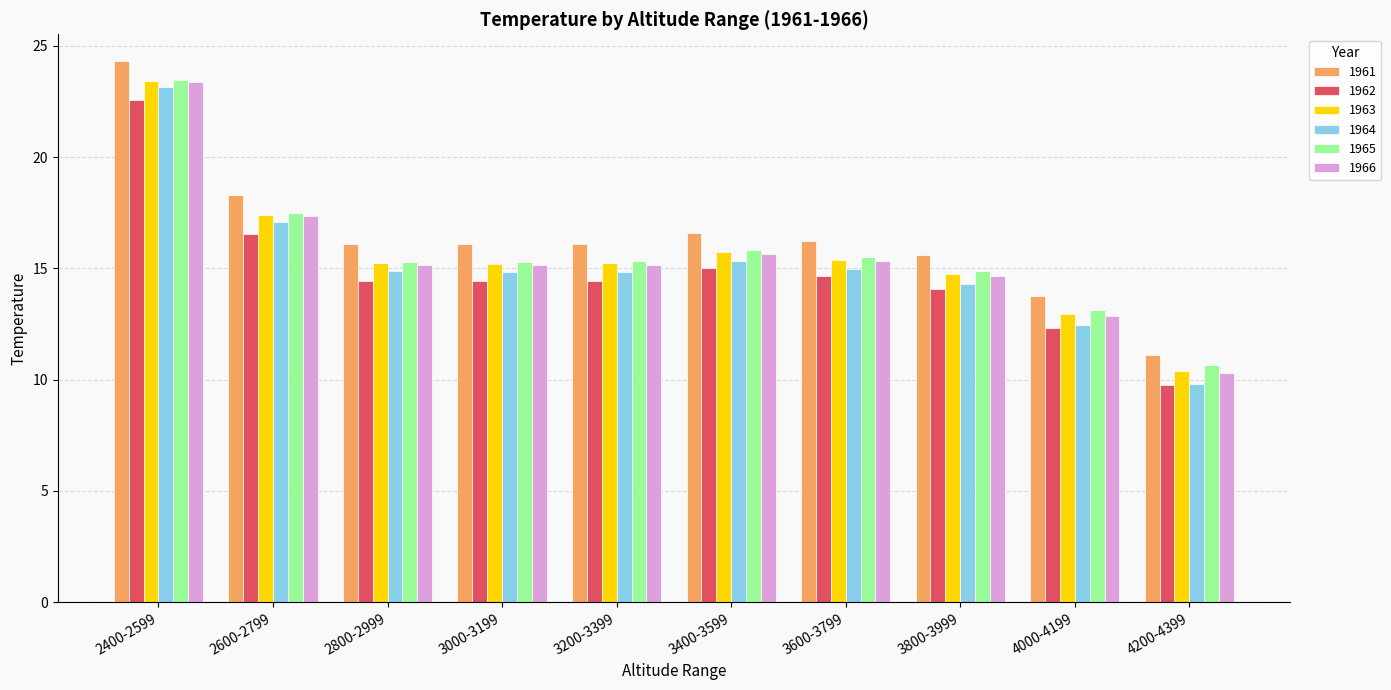

What is the minimum value for 1966?

10.3